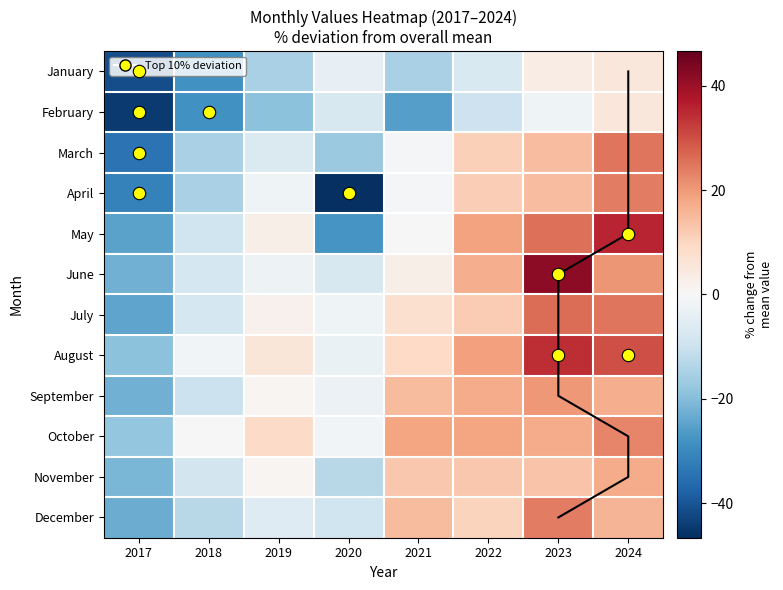

What is the total value across all series at 2022?

130.8